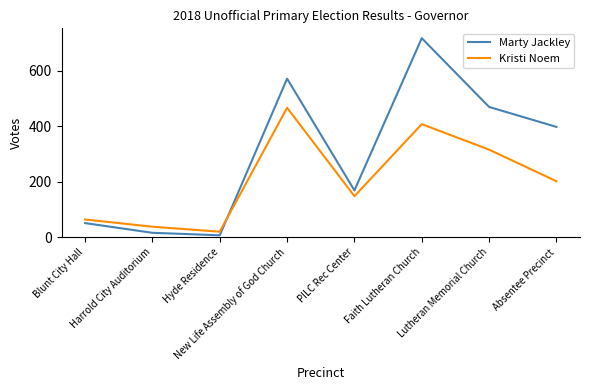

Reading left to right, list all the values displayed in this chart.

Marty Jackley: Blunt City Hall=51	Harrold City Auditorium=16	Hyde Residence=7	New Life Assembly of God Church=572	PILC Rec Center=169	Faith Lutheran Church=718	Lutheran Memorial Church=470	Absentee Precinct=398
Kristi Noem: Blunt City Hall=64	Harrold City Auditorium=38	Hyde Residence=20	New Life Assembly of God Church=467	PILC Rec Center=148	Faith Lutheran Church=408	Lutheran Memorial Church=316	Absentee Precinct=202